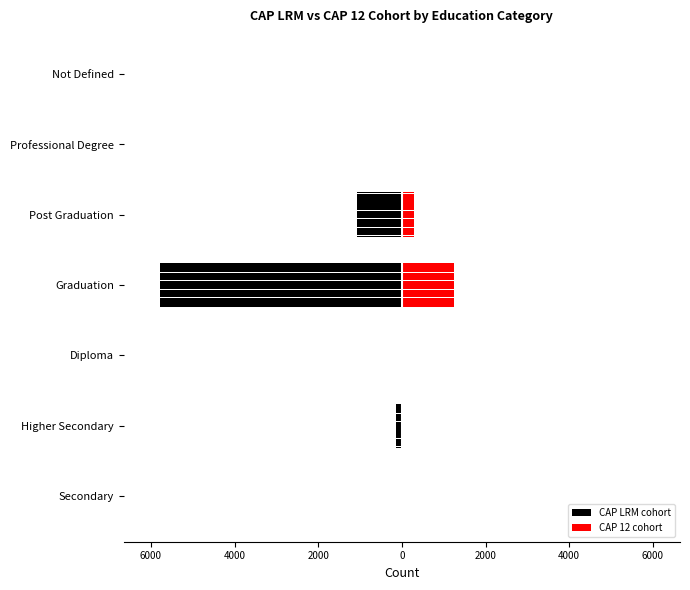

What is the maximum value for CAP 12 cohort?

1237